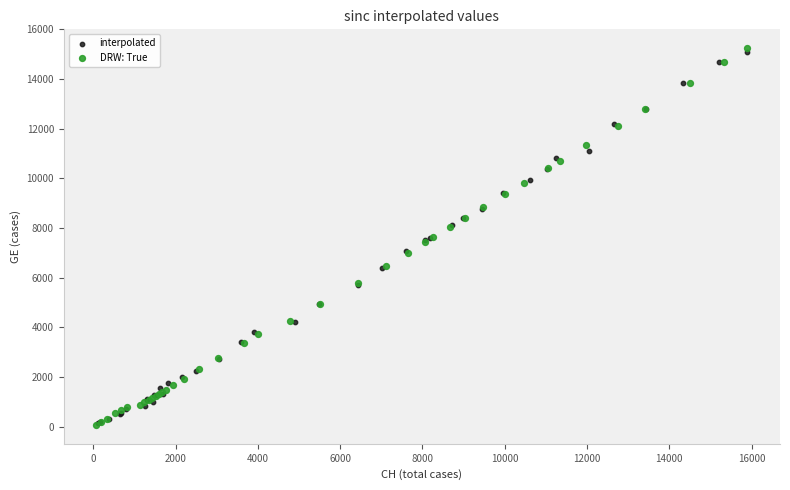

Which series reaches the maximum Y coordinate?

DRW: True